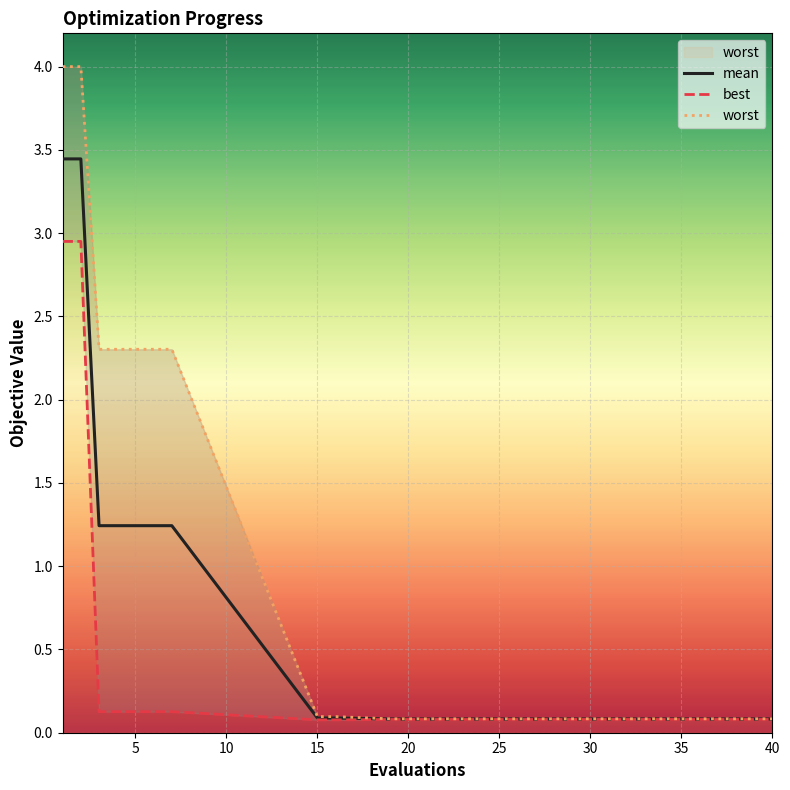

The value of mean at 40 is 0.1. True or false?

True